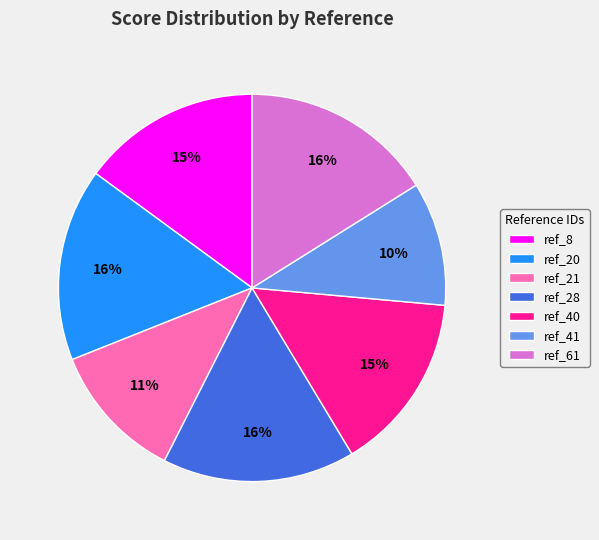

Does ref_21 account for over 50% of the chart?

No